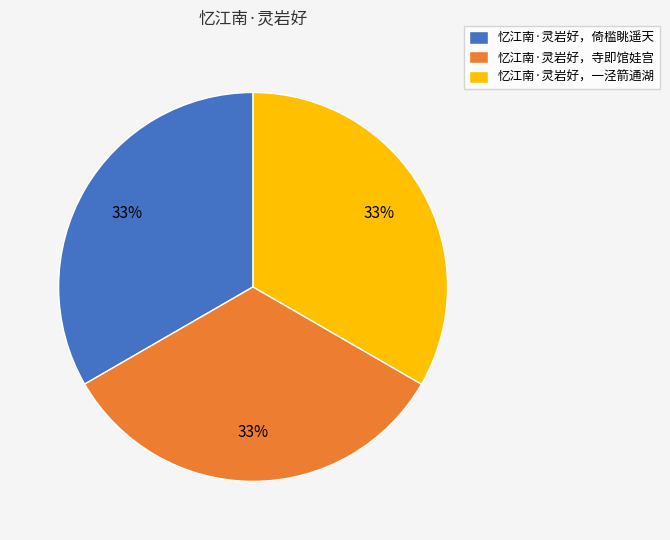

To the nearest percent, what is the combined percentage of 忆江南·灵岩好，寺即馆娃宫 and 忆江南·灵岩好，一泾箭通湖?

67%